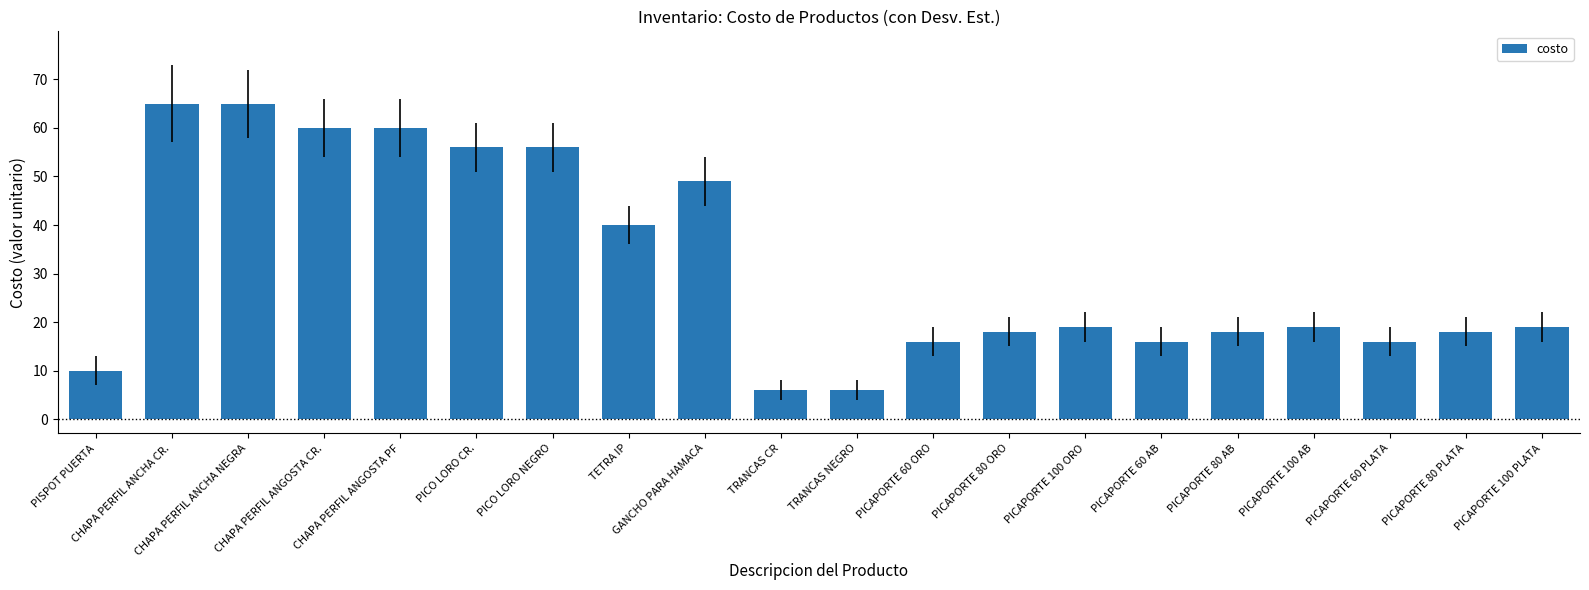

How many data points does each series have?

20